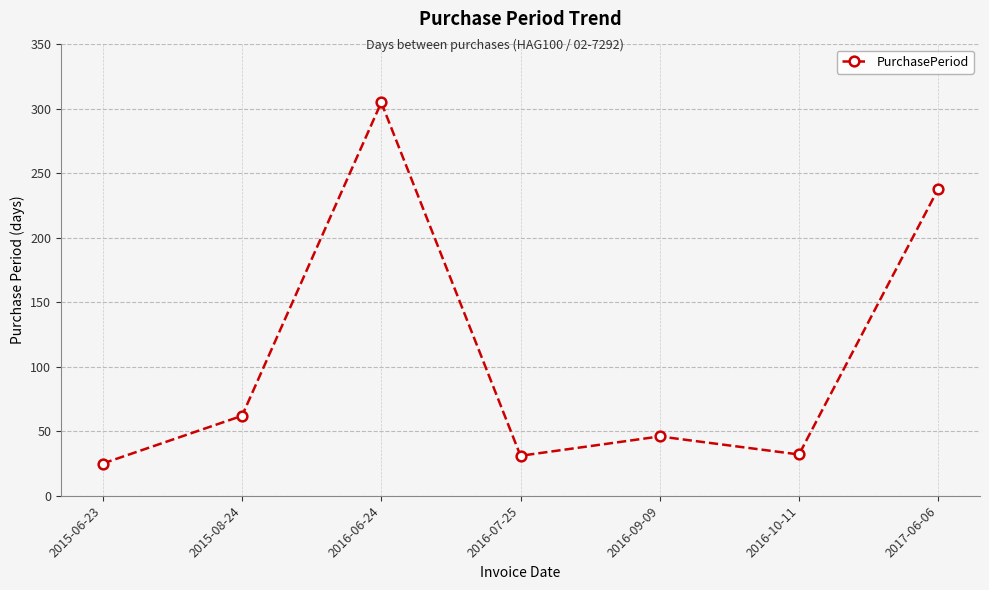

How many points are lower than both their immediate neighbors (excluding endpoints)?

2